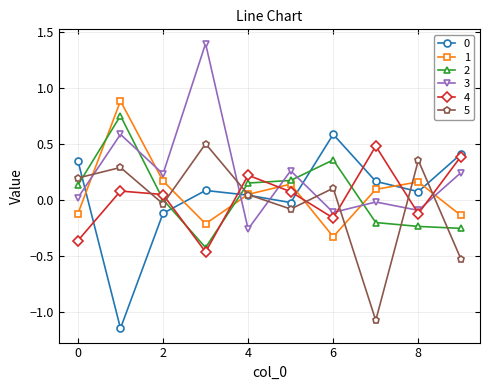

True or false: 4 and 5 cross at least once.

True